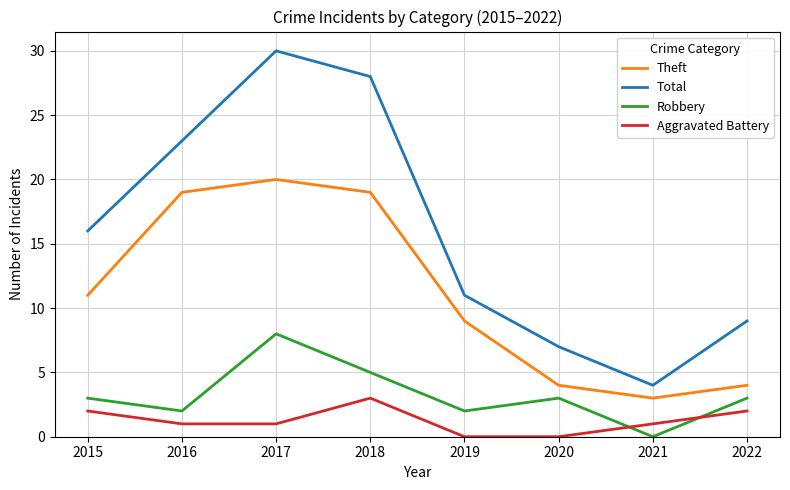

Reading left to right, transcribe all the data shown in this chart.

Theft: 11	19	20	19	9	4	3	4
Total: 16	23	30	28	11	7	4	9
Robbery: 3	2	8	5	2	3	0	3
Aggravated Battery: 2	1	1	3	0	0	1	2